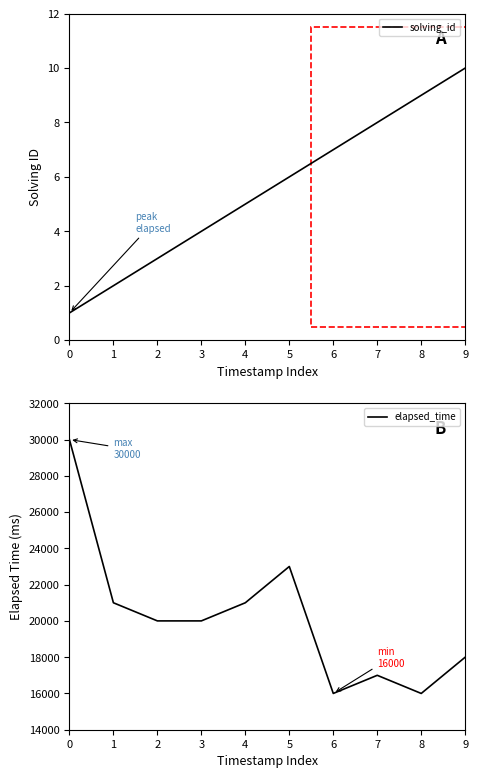

At which label is solving_id closest to 5?

4